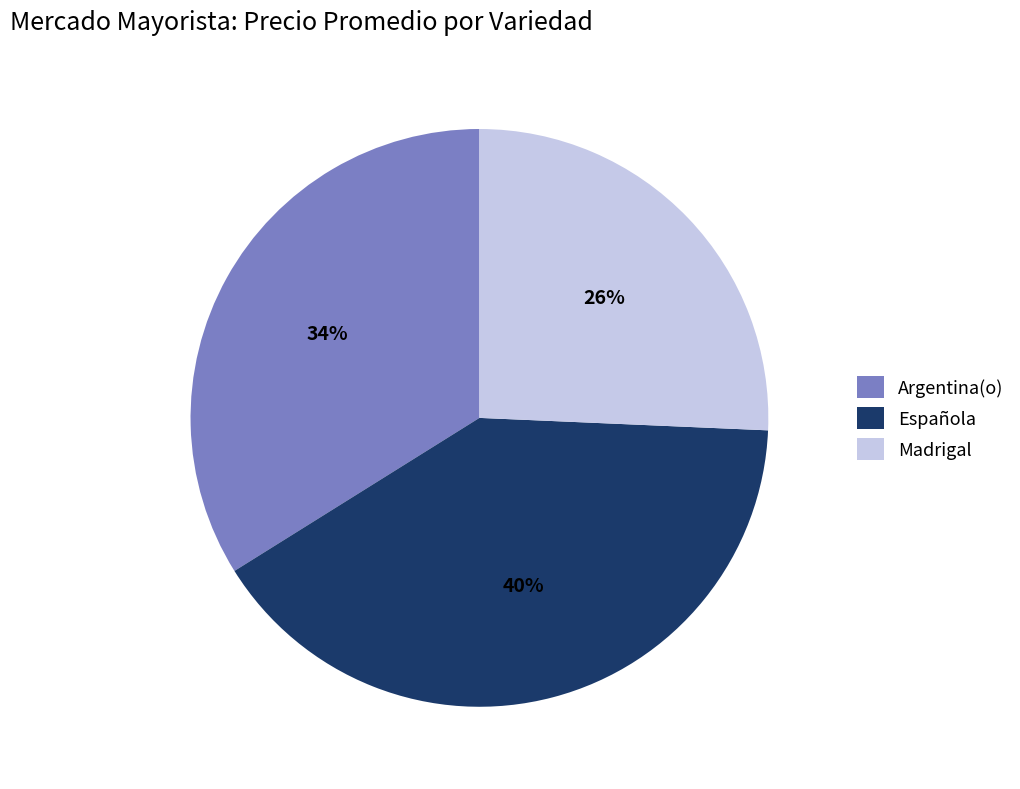

To the nearest percent, what is the average slice percentage?

33%